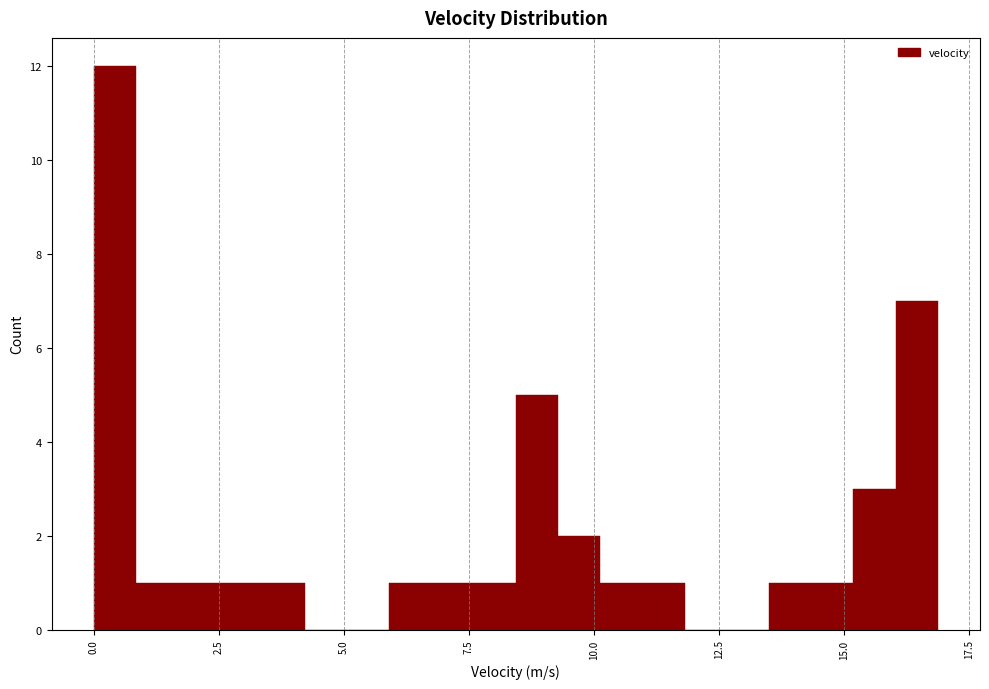

Read against the x-axis, roughly where is the centre of the tallest bar?

0.5